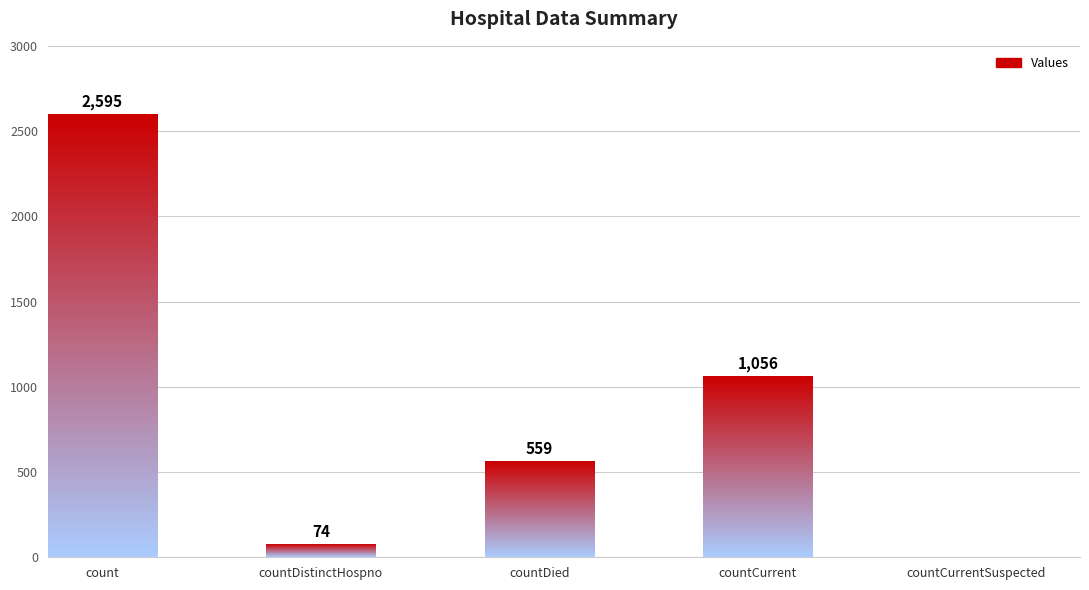

What is the difference between the maximum and second lowest values?

2521